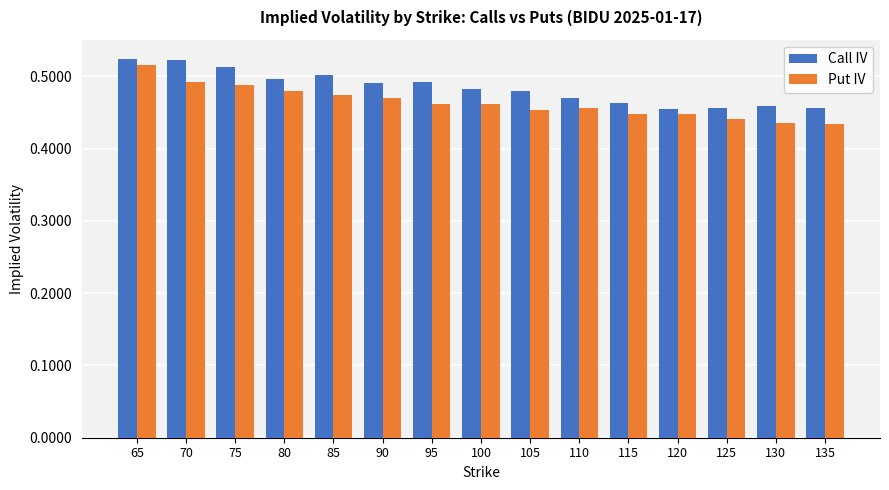

What are all the series names shown in the legend?

Call IV, Put IV